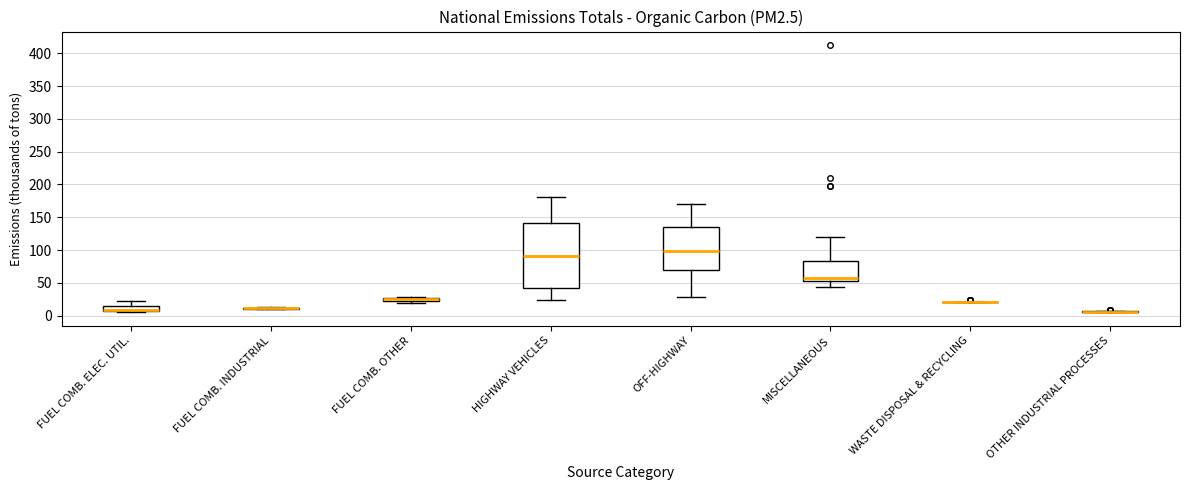

Comparing the boxes themselves (not the whiskers), which one is the tallest?

HIGHWAY VEHICLES